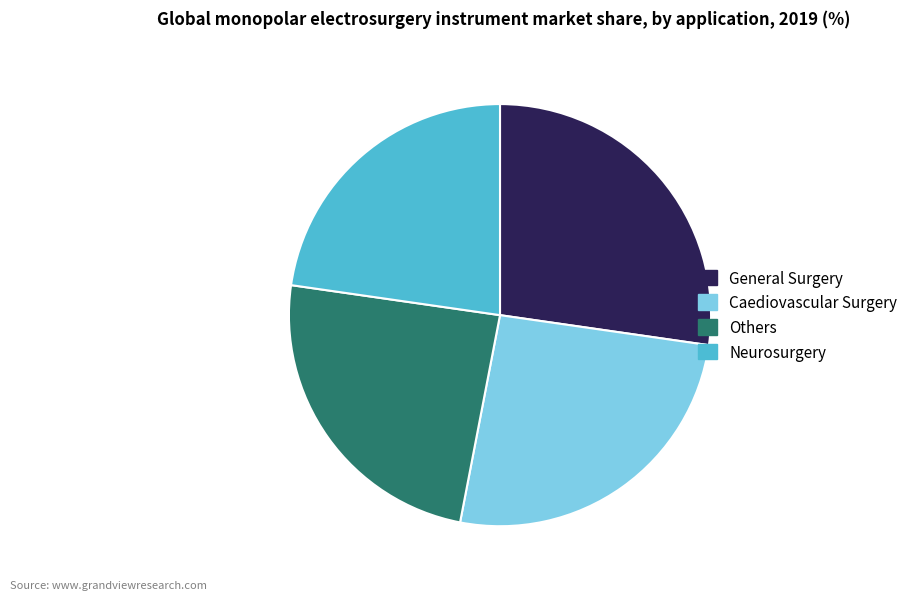

How many segments does this pie chart have?

4